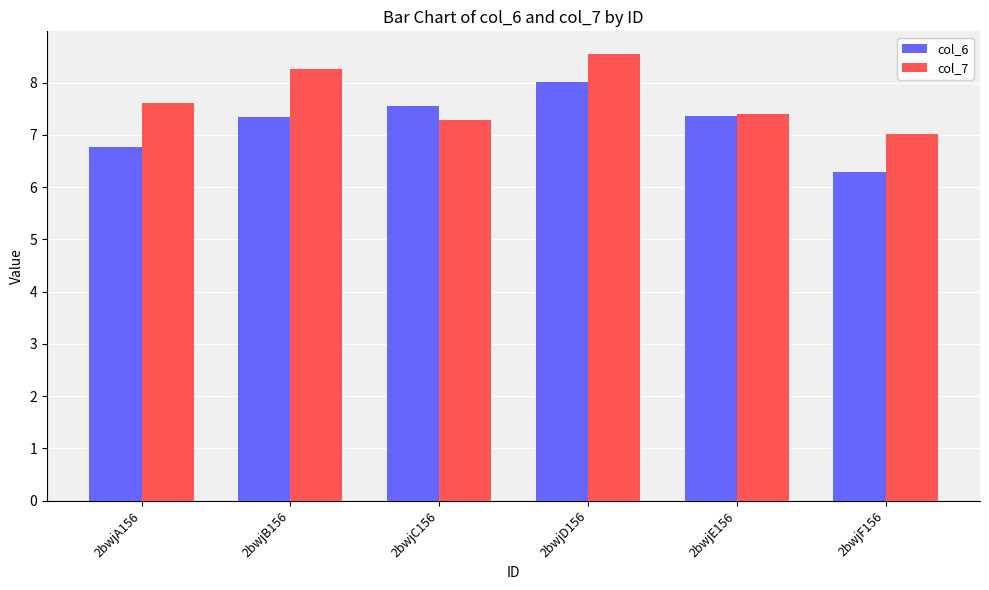

At which label does col_6 reach its minimum?

2bwjF156